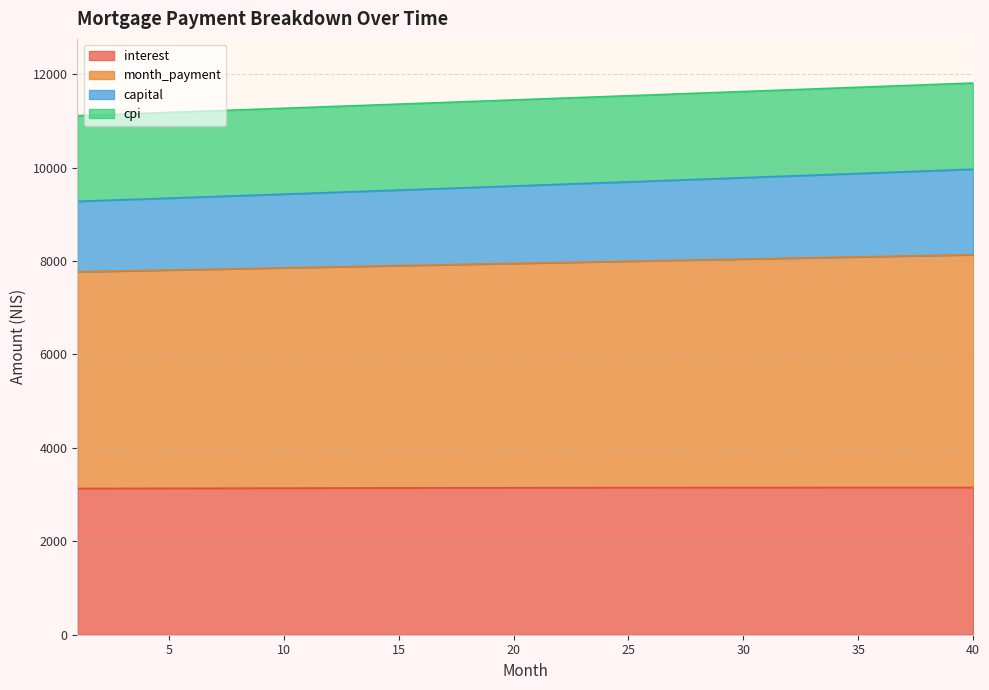

Rank the categories by interest value from lowest to highest.

1, 2, 3, 4, 5, 6, 7, 8, 9, 10, 11, 12, 13, 14, 15, 16, 17, 18, 19, 20, 21, 22, 23, 24, 25, 26, 27, 28, 29, 30, 31, 32, 33, 34, 35, 36, 37, 38, 39, 40